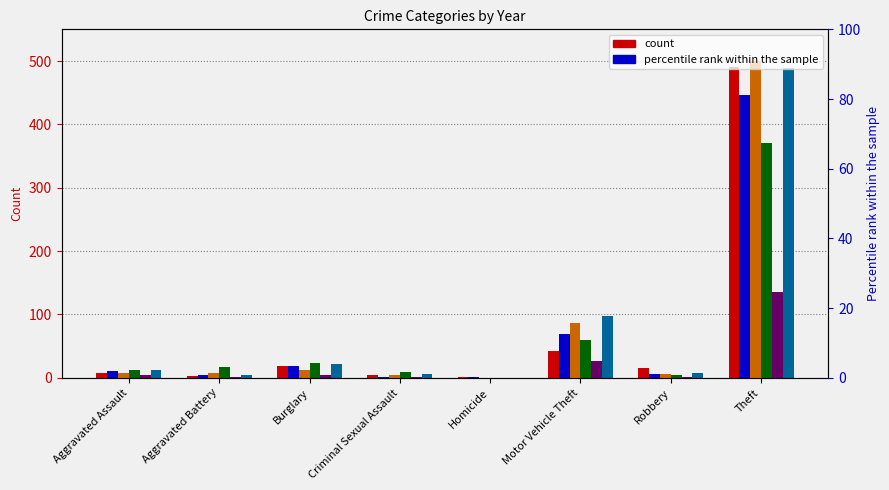

Reading left to right, list all the values displayed in this chart.

2015: 8	3	19	4	1	43	15	491
2017: 10	5	18	2	1	69	6	447
2019: 7	8	12	4	0	87	6	500
2021: 12	17	23	9	0	60	5	371
2023: 5	1	4	2	0	27	2	136
2016: 13	5	22	6	0	98	8	489